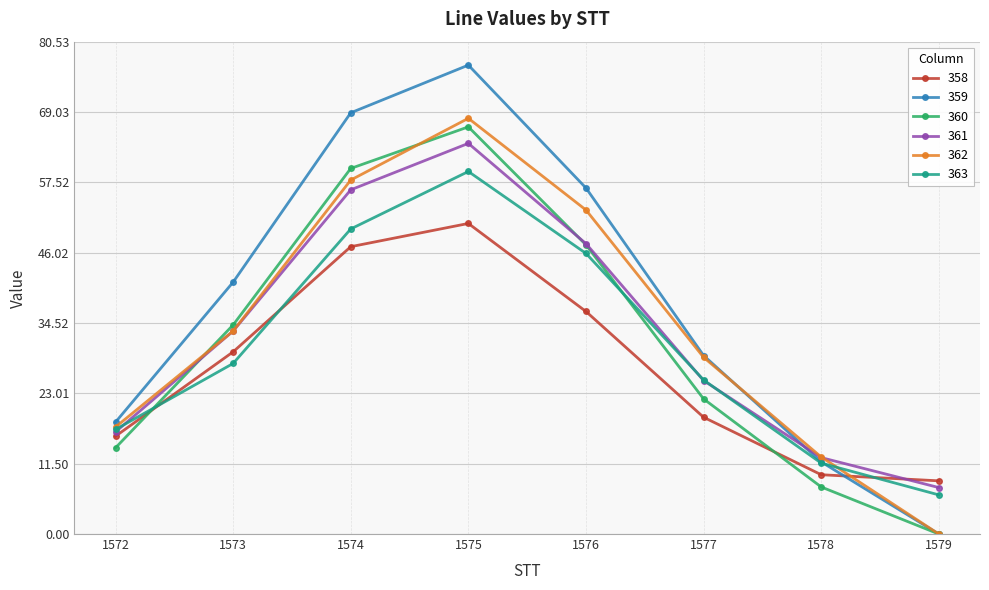

What is the value of the 362 point at the 6th from the left?

28.9